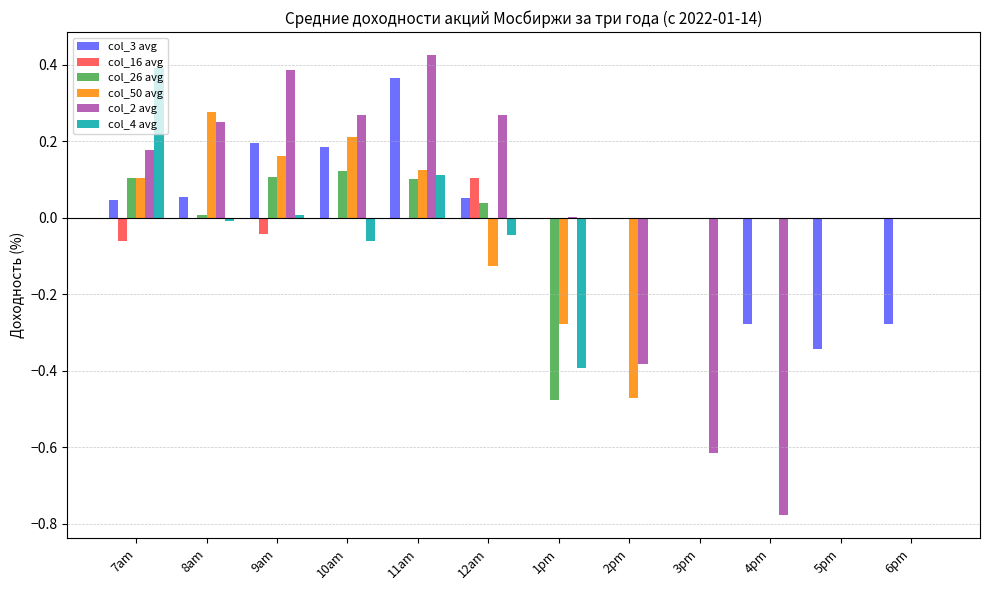

True or false: col_3 avg has a value of 0.0 at 1pm.

True